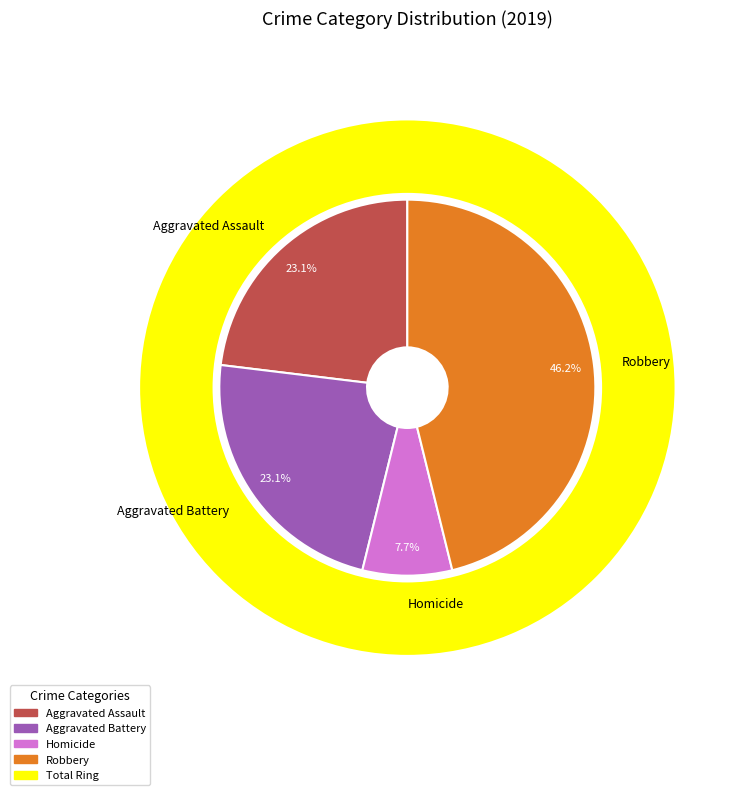

How many segments does this pie chart have?

5